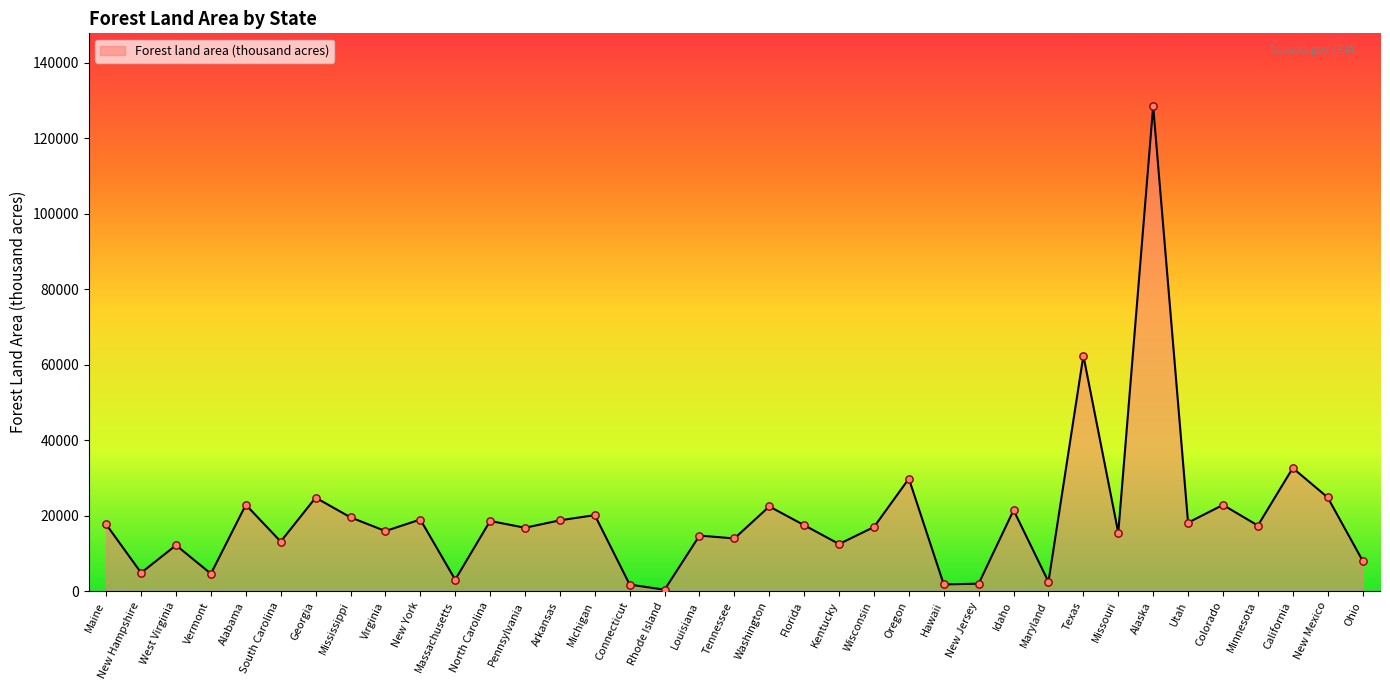

Which has a higher value, New Hampshire or Wisconsin?

Wisconsin